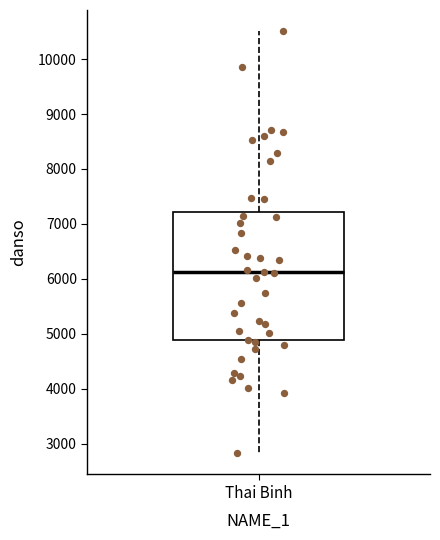

Read this box plot against the y-axis: the position of the median line, the range covered by the box, and the ends of both whiskers. The values are not printed on the chart, so give them approximately, as read against the axis.

median 6100, box 4900 to 7200, whiskers 2800 to 10500